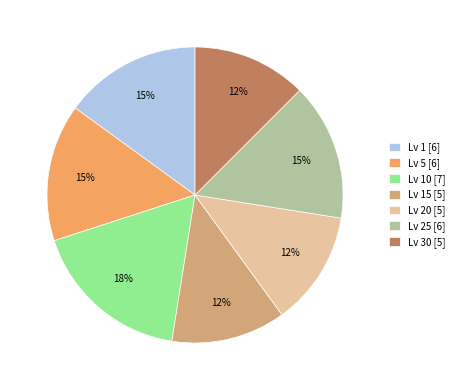

What percentage is the Lv 25 [6] slice, to the nearest percent?

15%